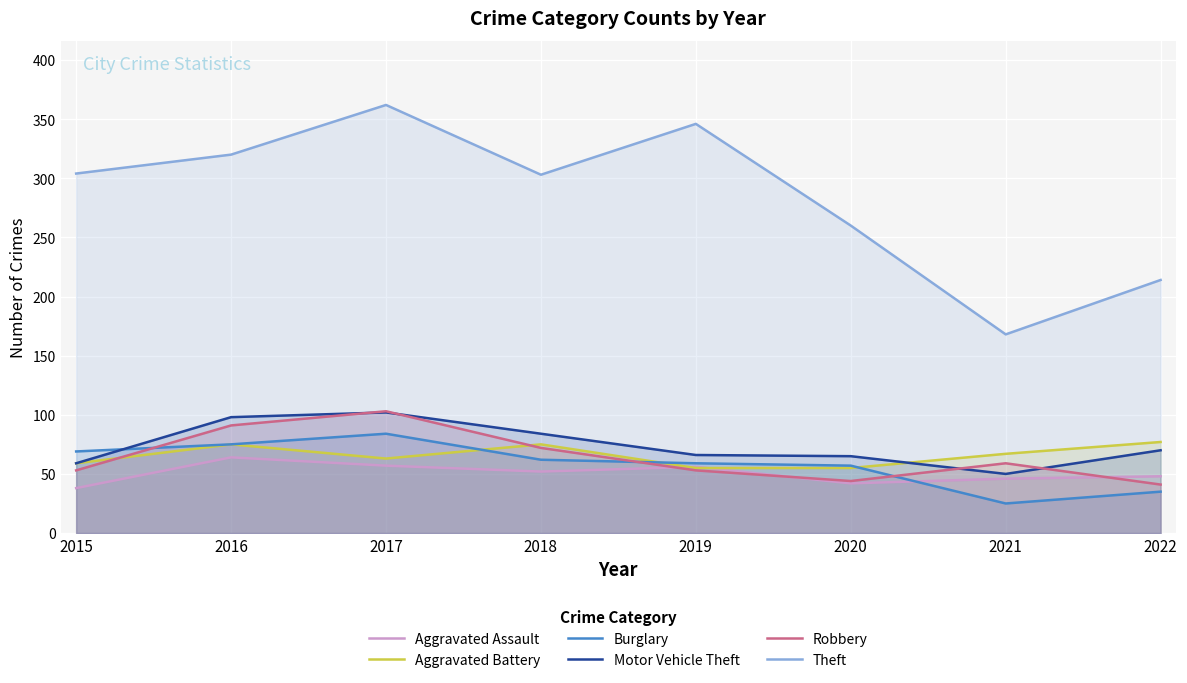

How many data points in Aggravated Assault are less than 52?

4